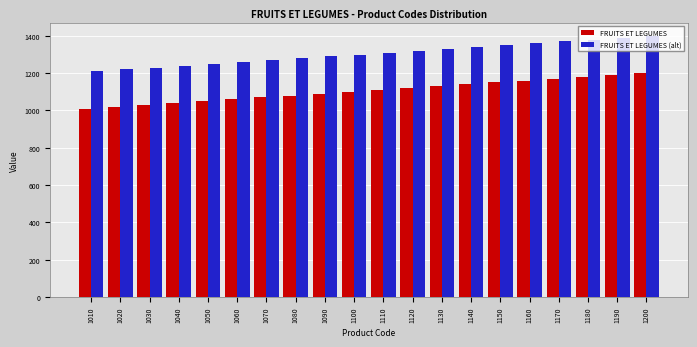

Is the value of FRUITS ET LEGUMES at 1070 greater than the value of FRUITS ET LEGUMES (alt) at 1190?

No